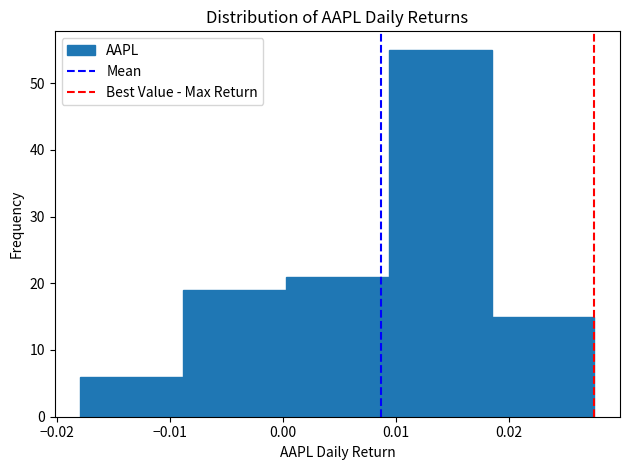

How tall is the bar that spans 0.009 to 0.018 on the x-axis? Neither the bar edges nor the heights are printed on the chart, so give them approximately, as read against the axes.

55